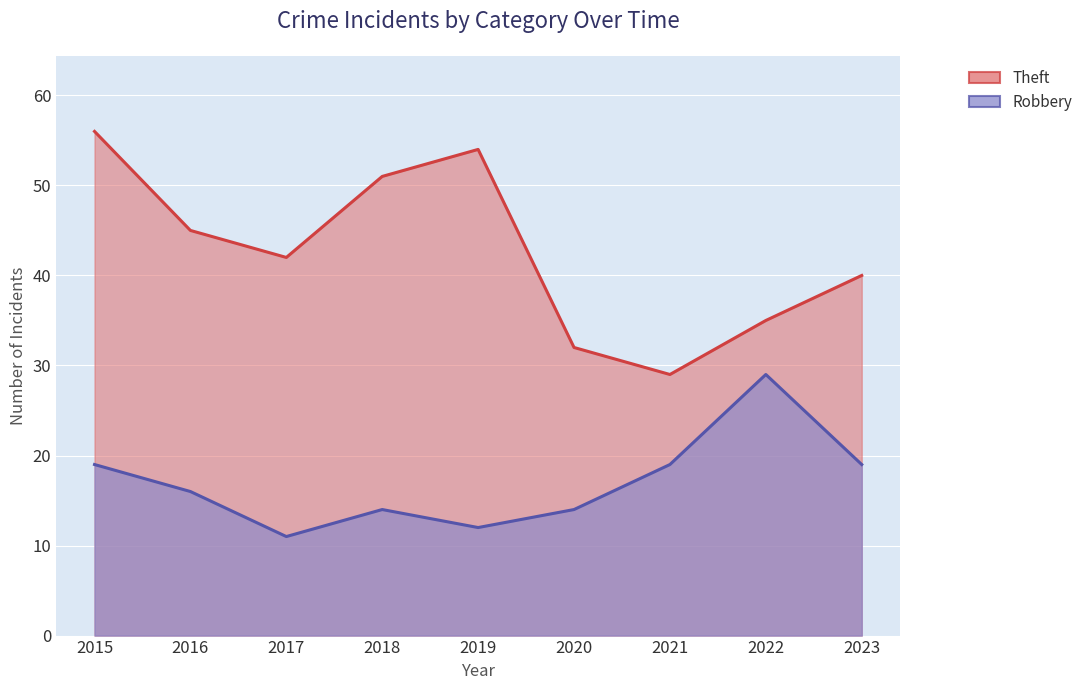

How many categories are shown in the chart?

9